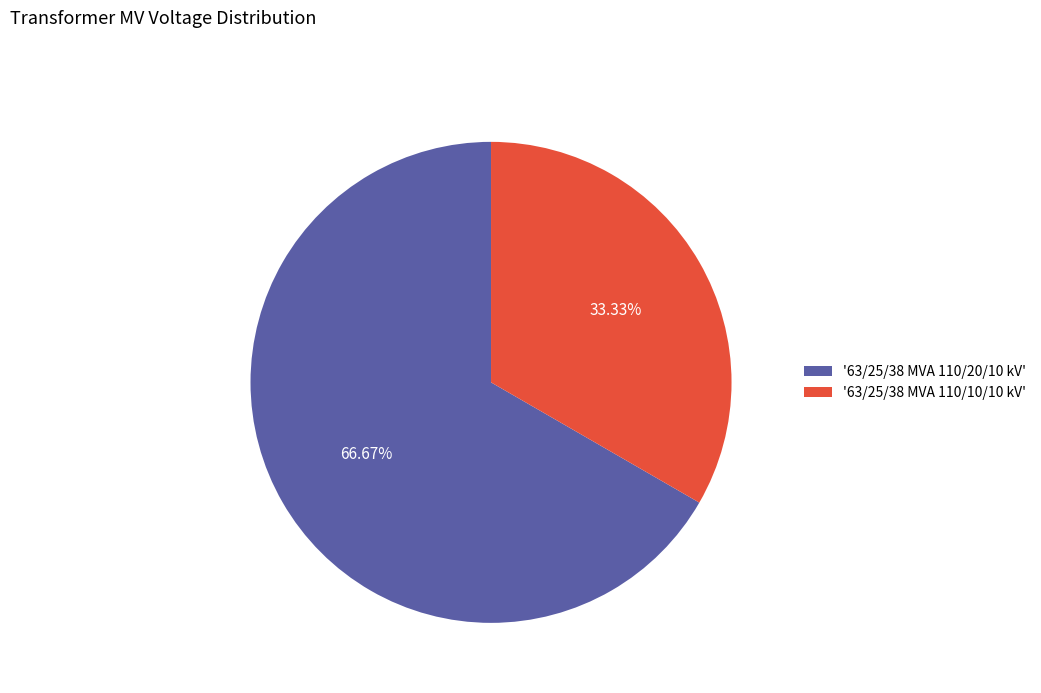

Combined, do '63/25/38 MVA 110/20/10 kV' and '63/25/38 MVA 110/10/10 kV' account for over 50%?

Yes